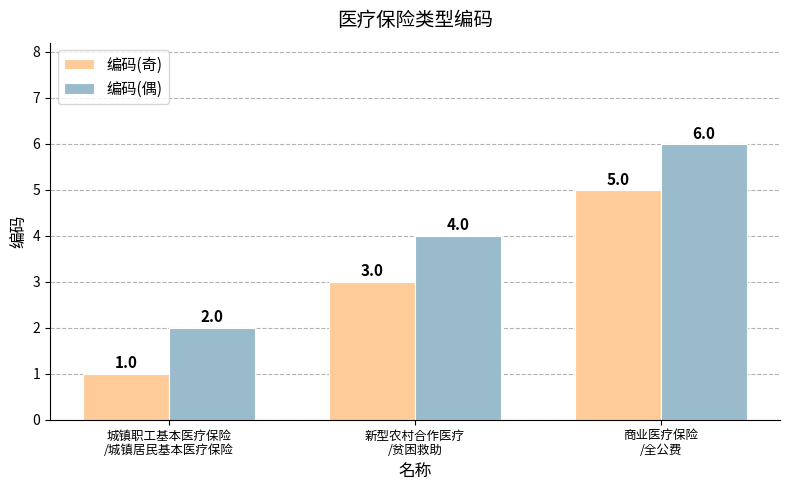

Rank the series by their maximum value, from highest to lowest.

编码(偶), 编码(奇)